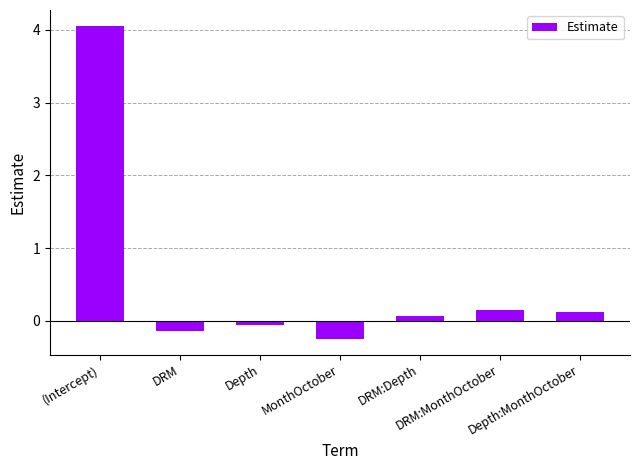

How many values are below 0?

3